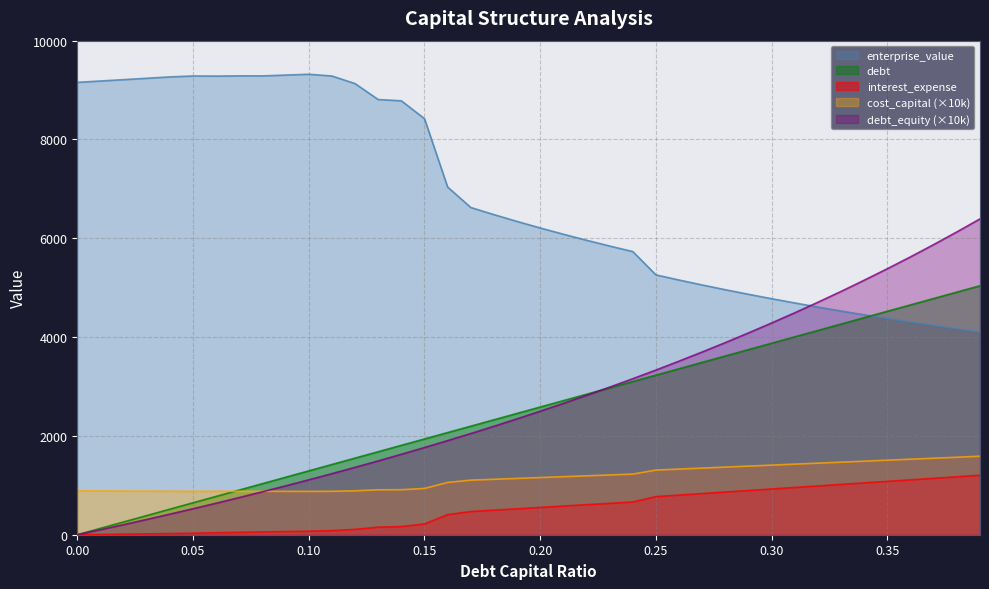

True or false: interest_expense and cost_capital (×10k) intersect in this chart.

False